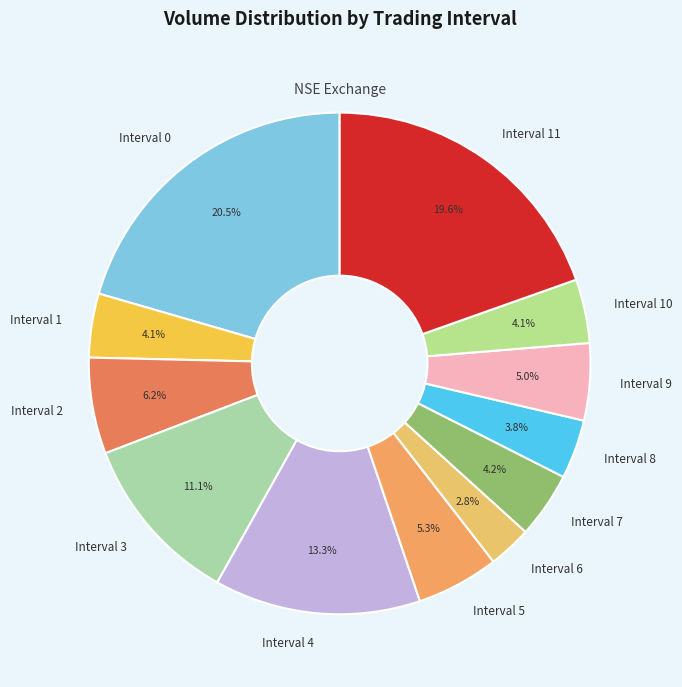

What percentage is NOT represented by Interval 10?

95.9%